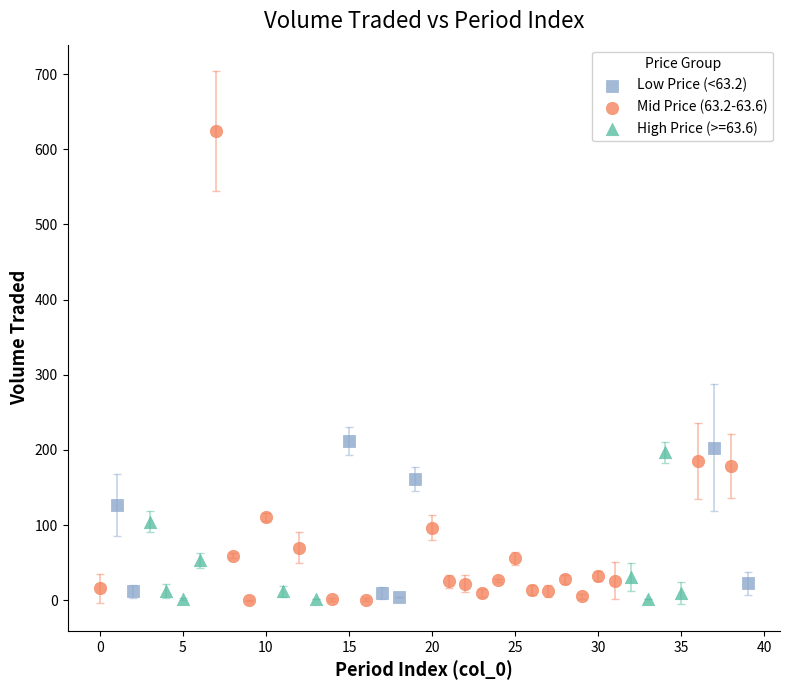

Which series contains the highest Y value?

Mid Price (63.2-63.6)